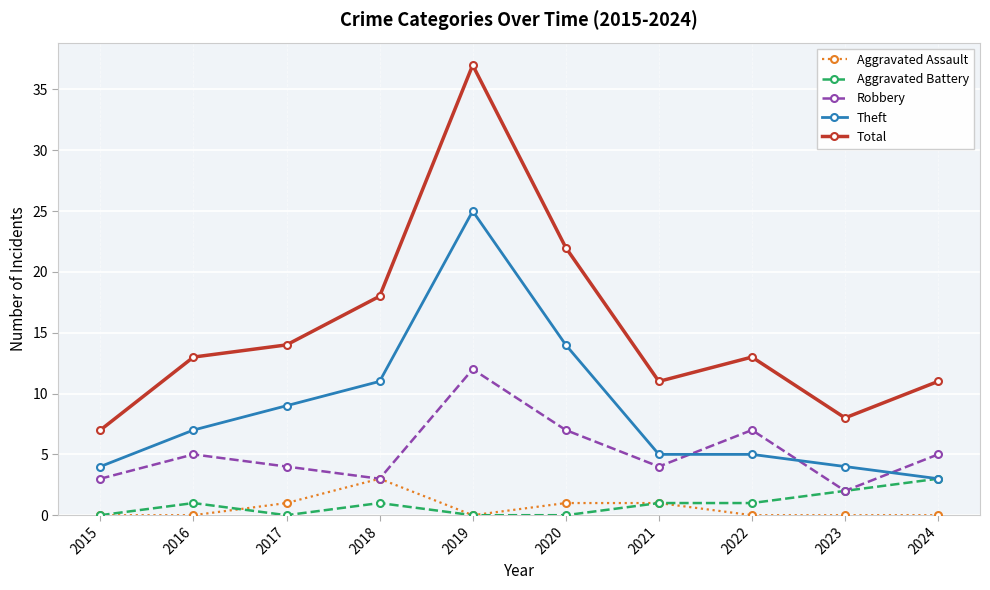

What is the difference between the maximum and minimum values in the Aggravated Battery series?

3